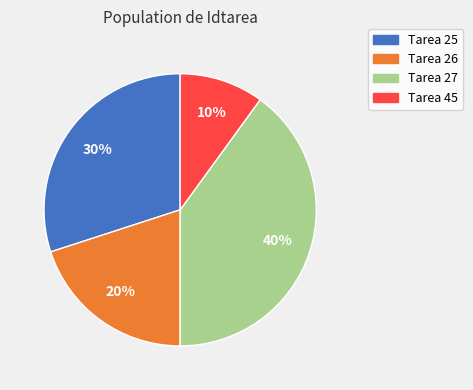

The Tarea 27 slice represents 40% of the pie. True or false?

True